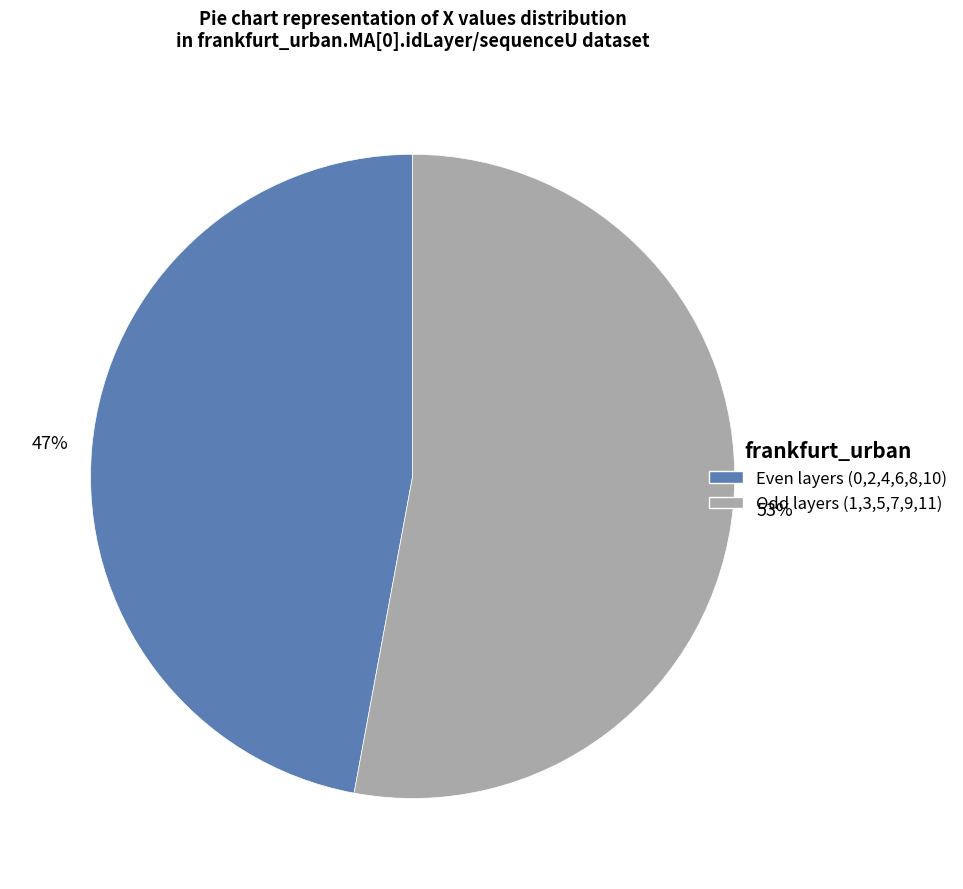

Is there any slice that represents more than half of the pie?

Yes